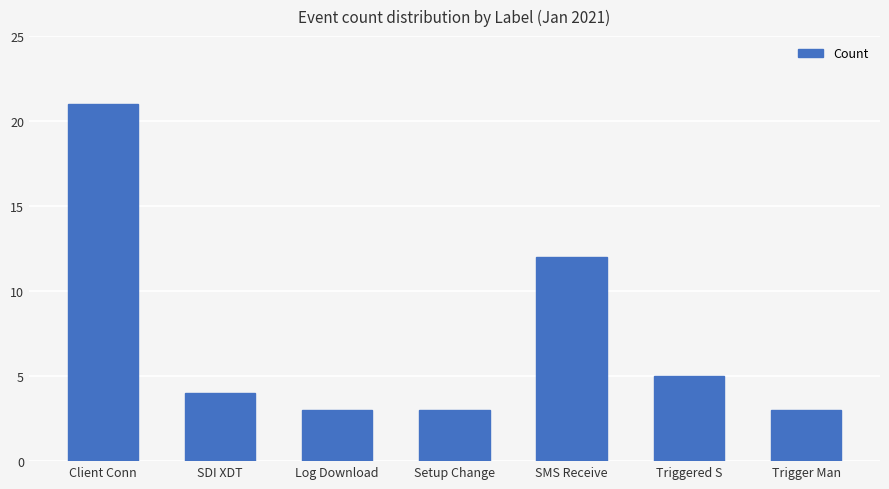

What position from the right is SDI XDT?

6